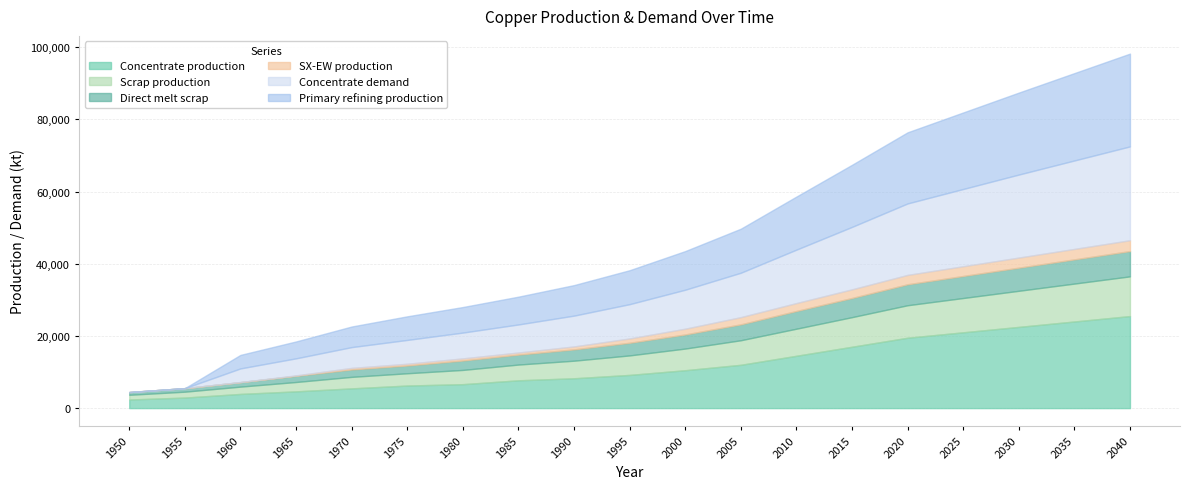

What is the approximate value of Concentrate demand at 2005?

12300.0